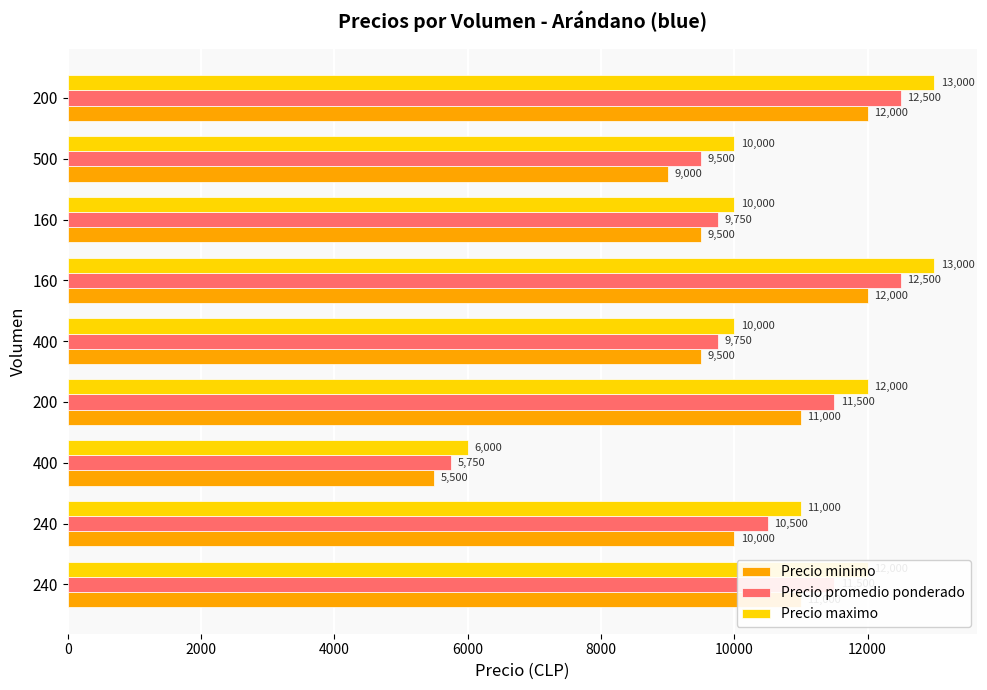

How many values in the Precio minimo series are below 10000?

4